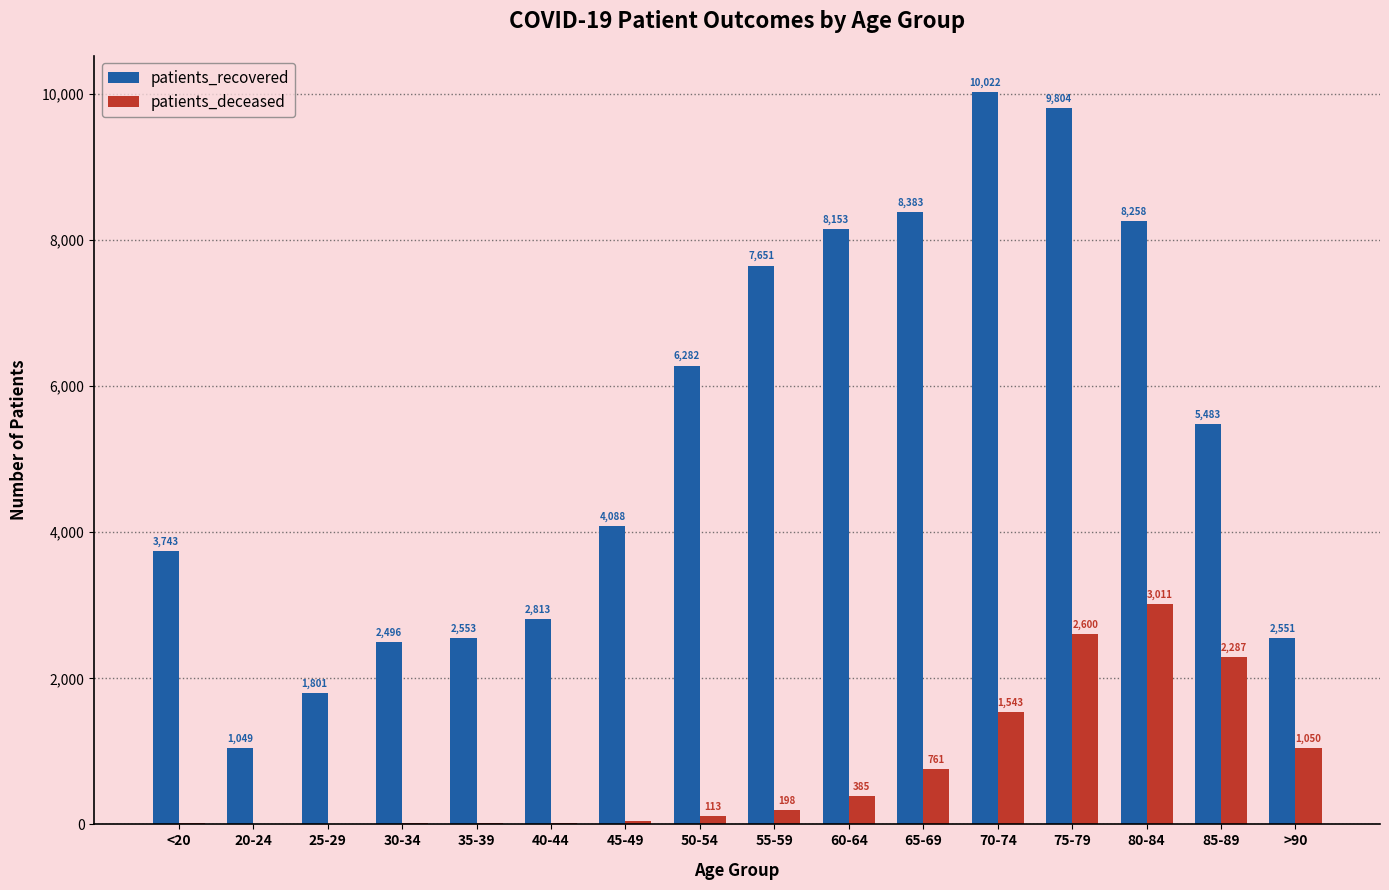

Which series has the largest range (max minus min)?

patients_recovered